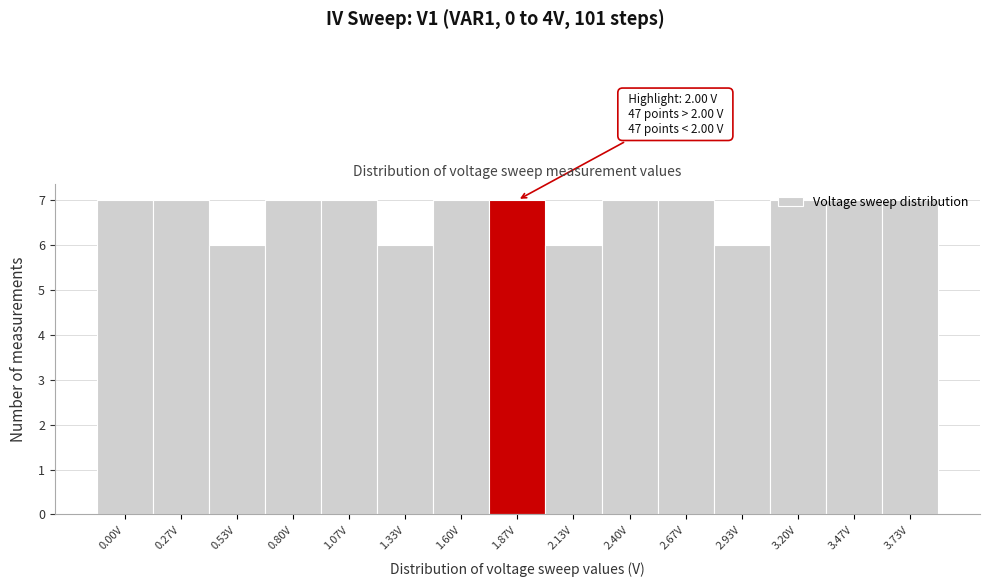

What is the value of the 14th bar from the left?

7